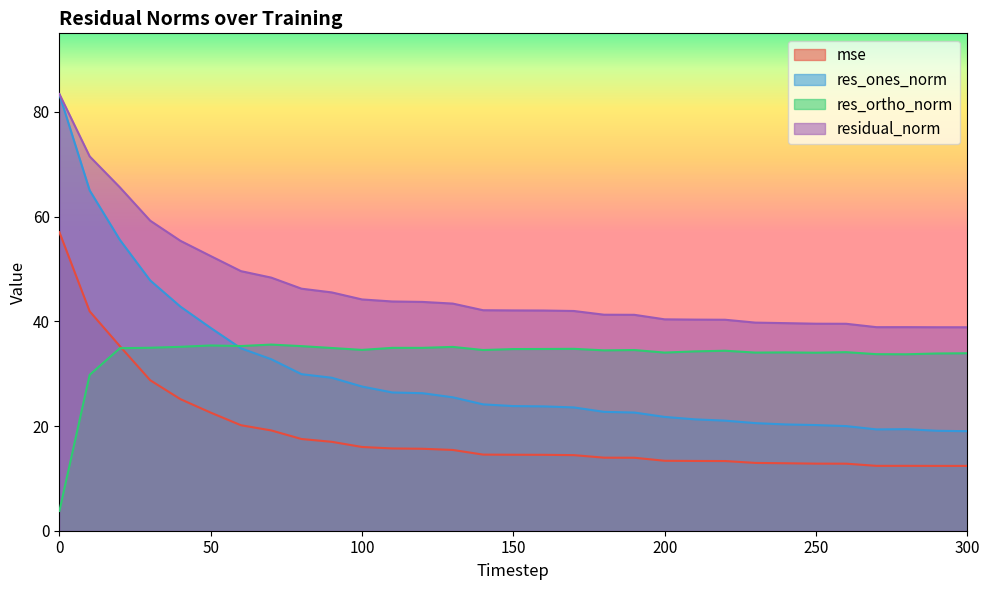

How many interior local valleys does the res_ones_norm series have?

1